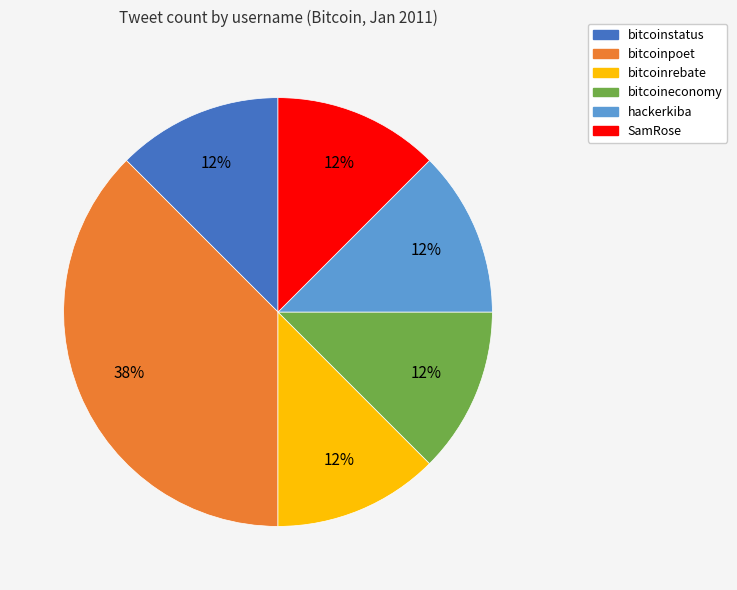

Does hackerkiba account for over 50% of the chart?

No